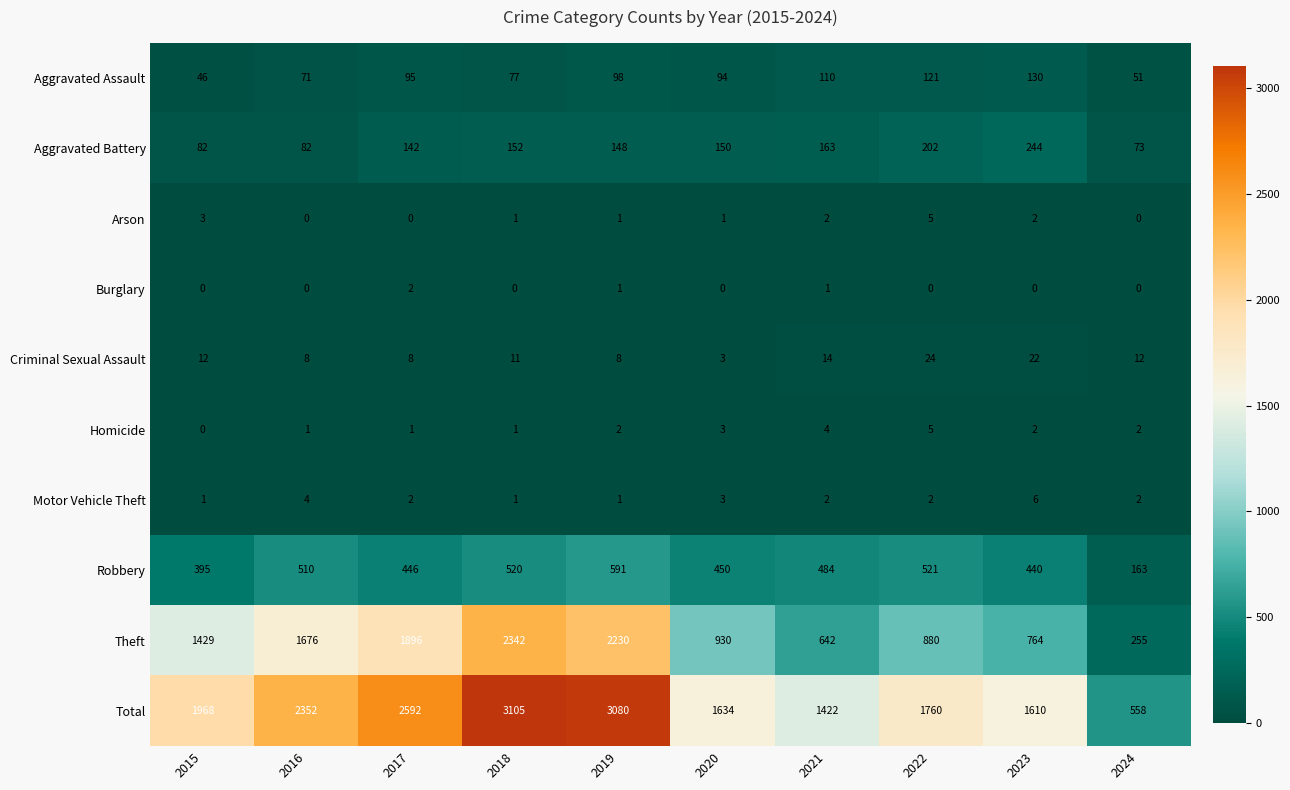

Count the number of data series in this chart.

10